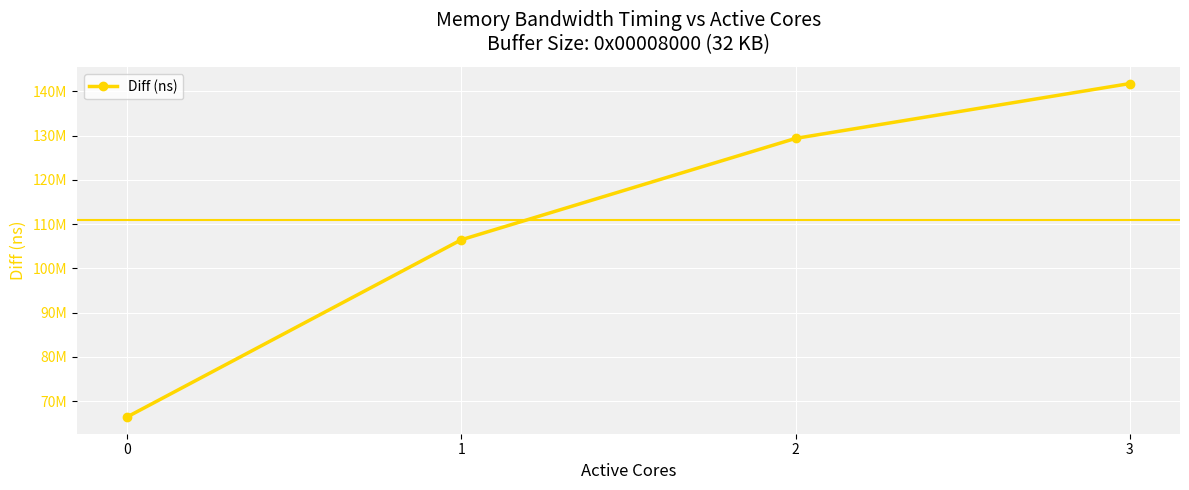

At which label does the data first exceed 129391648?

3